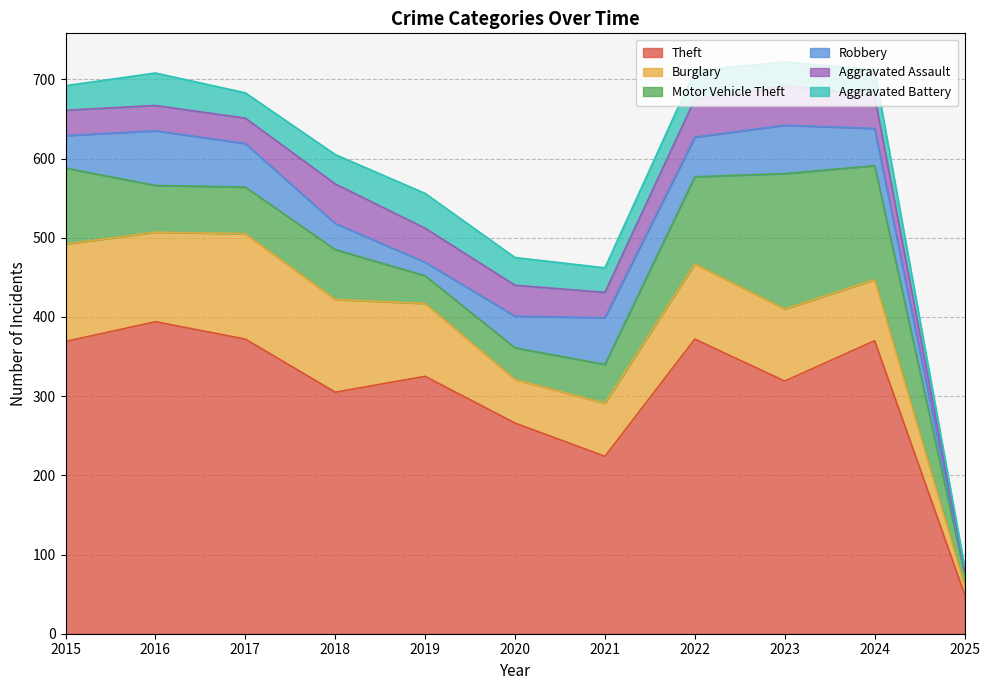

True or false: Theft and Robbery intersect in this chart.

False